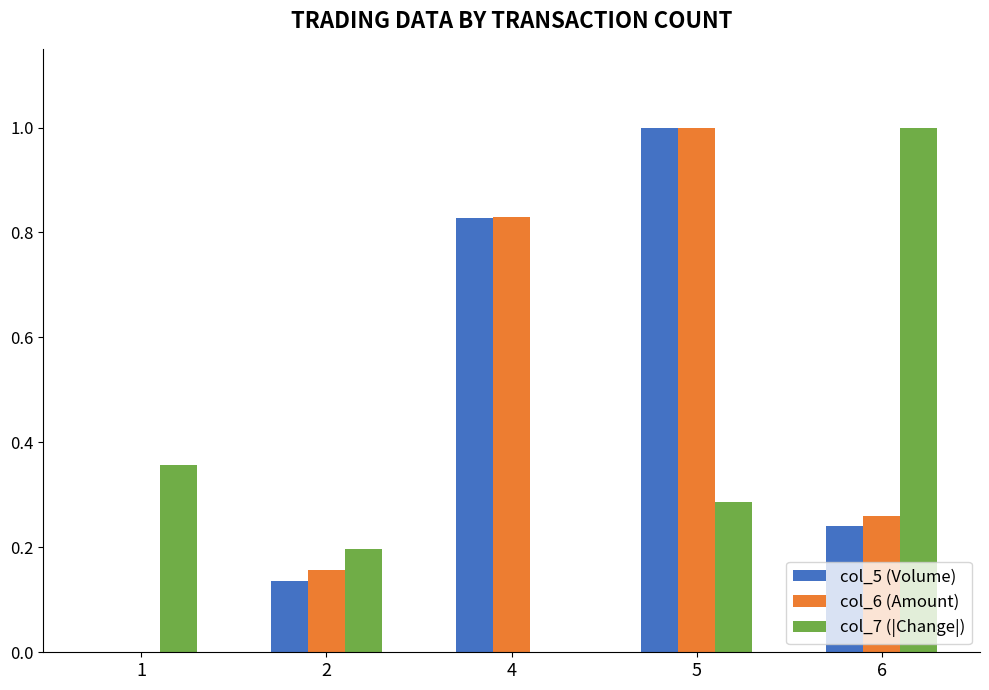

How many positive values does the col_6 (Amount) series have?

4